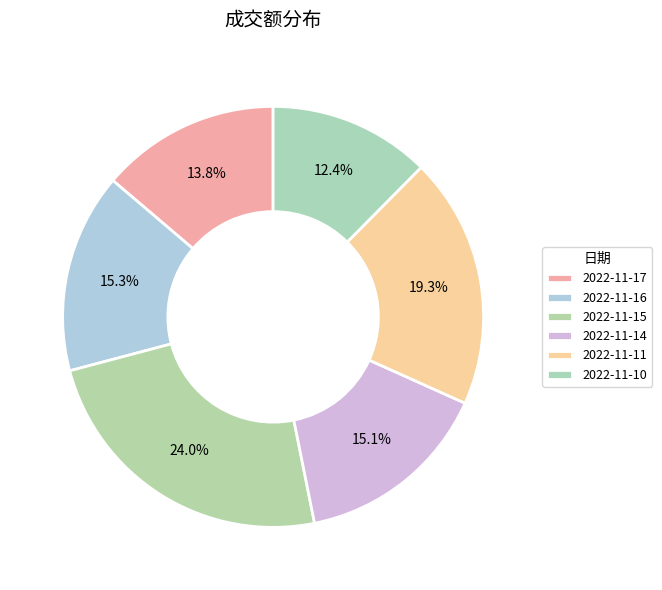

How many segments does this pie chart have?

6